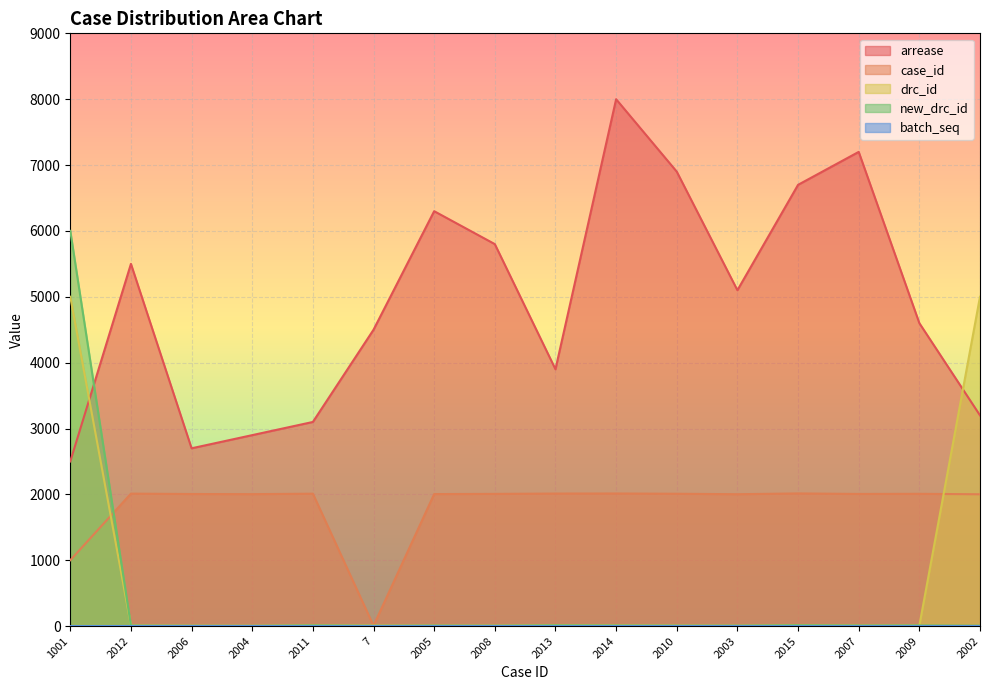

How many lines are shown in the chart?

5